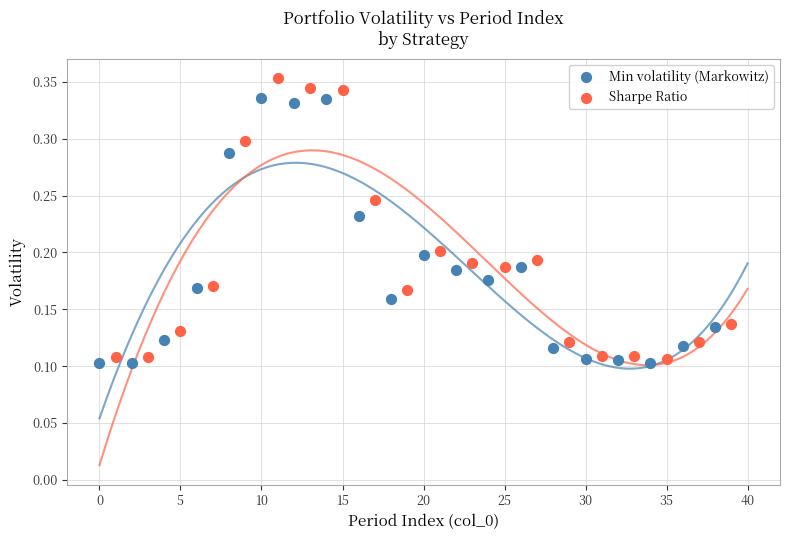

Which series has the widest spread of Y values?

Sharpe Ratio